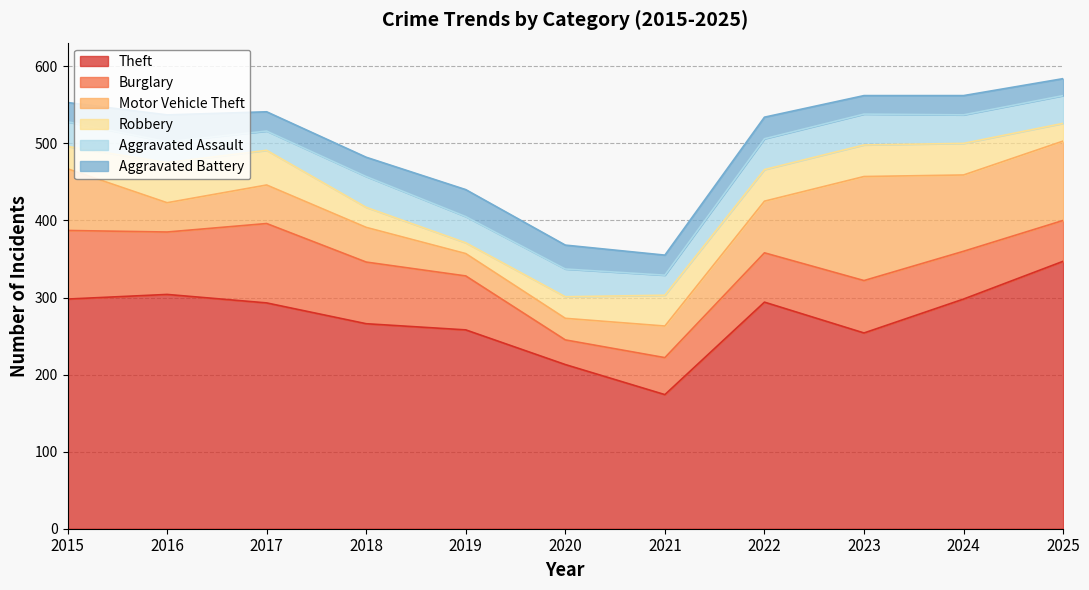

Between which two adjacent categories do Burglary and Aggravated Assault first intersect?

2019 and 2020